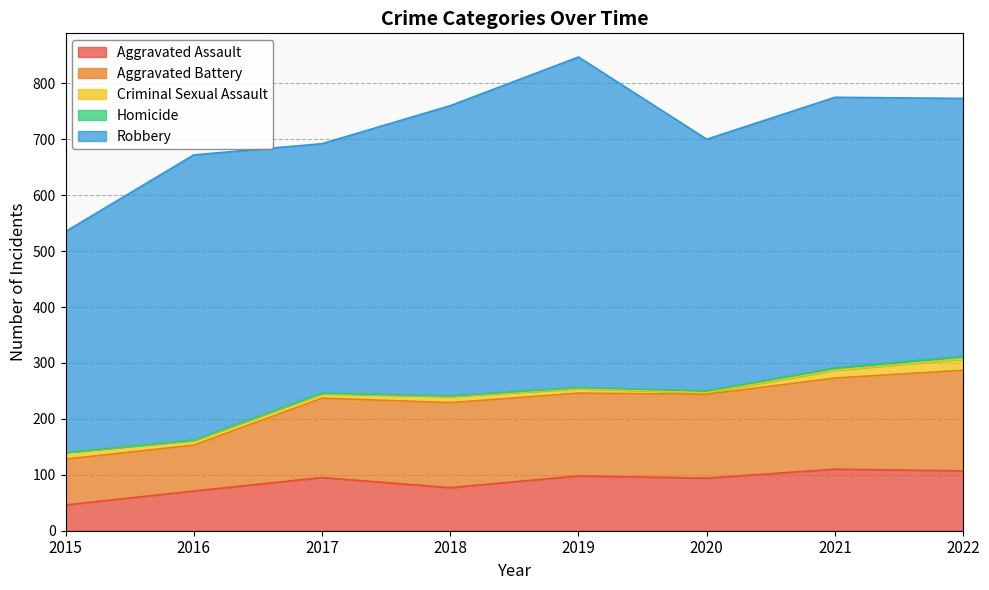

At how many categories does at least one series exceed 97?

8